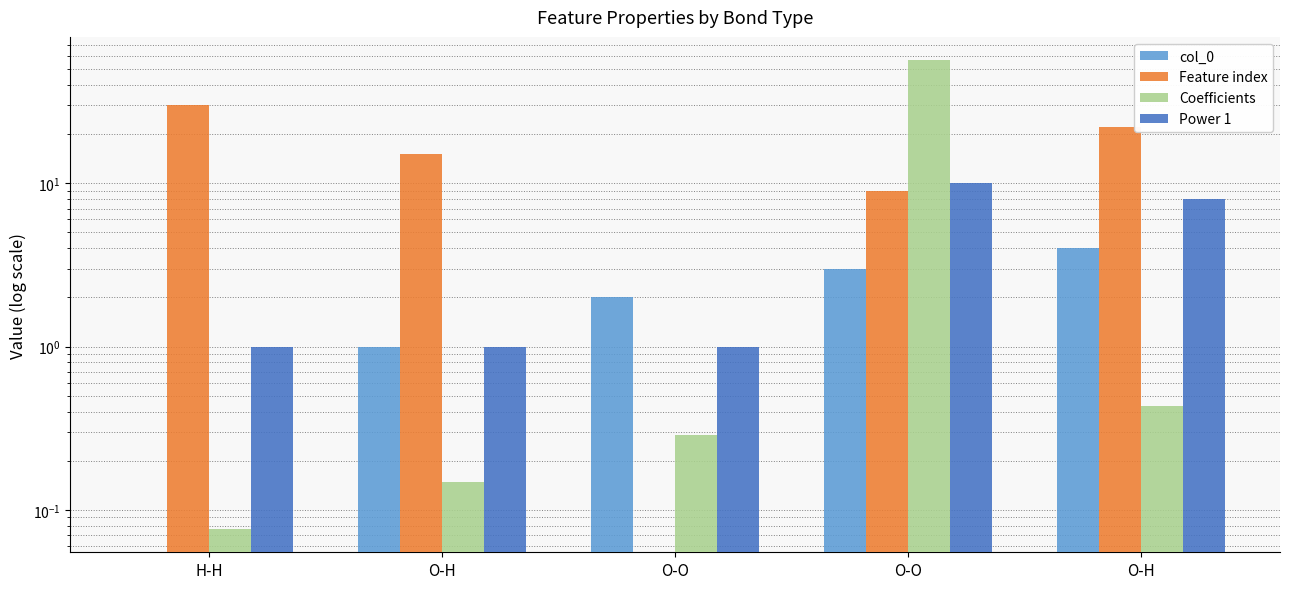

Reading right to left, extract all data points from this chart.

col_0: 4.0	3.0	2.0	1.0	0.0
Feature index: 22.0	9.0	0.0	15.0	30.0
Coefficients: 0.4	56.6	0.3	0.1	0.1
Power 1: 8.0	10.0	1.0	1.0	1.0